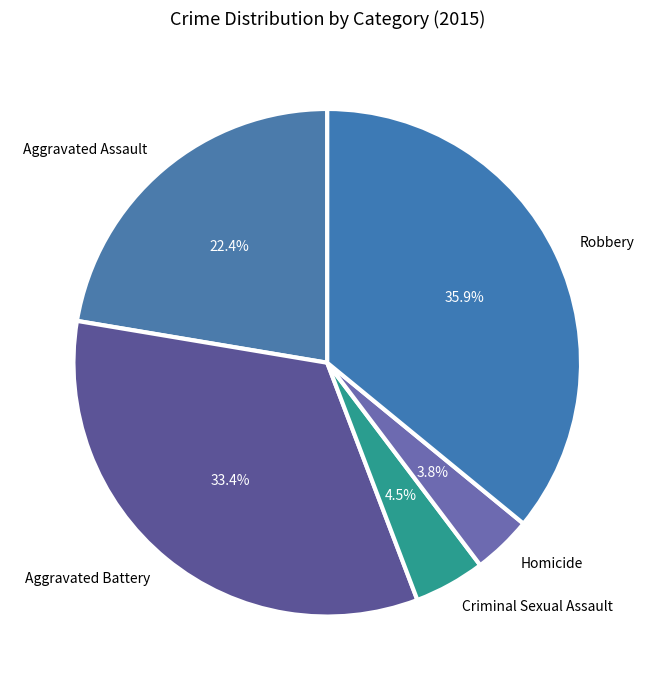

Rank the categories by value from highest to lowest.

Robbery, Aggravated Battery, Aggravated Assault, Criminal Sexual Assault, Homicide